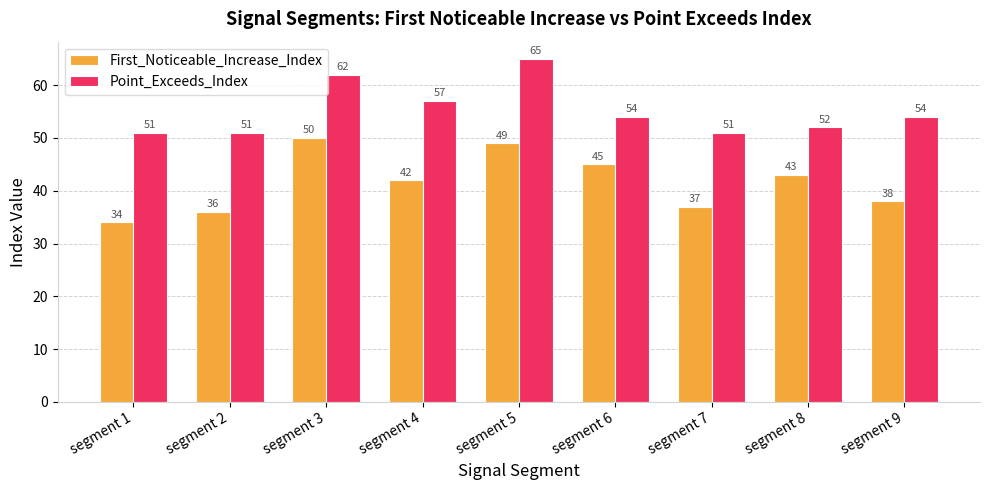

Does the chart contain stacked bars?

No